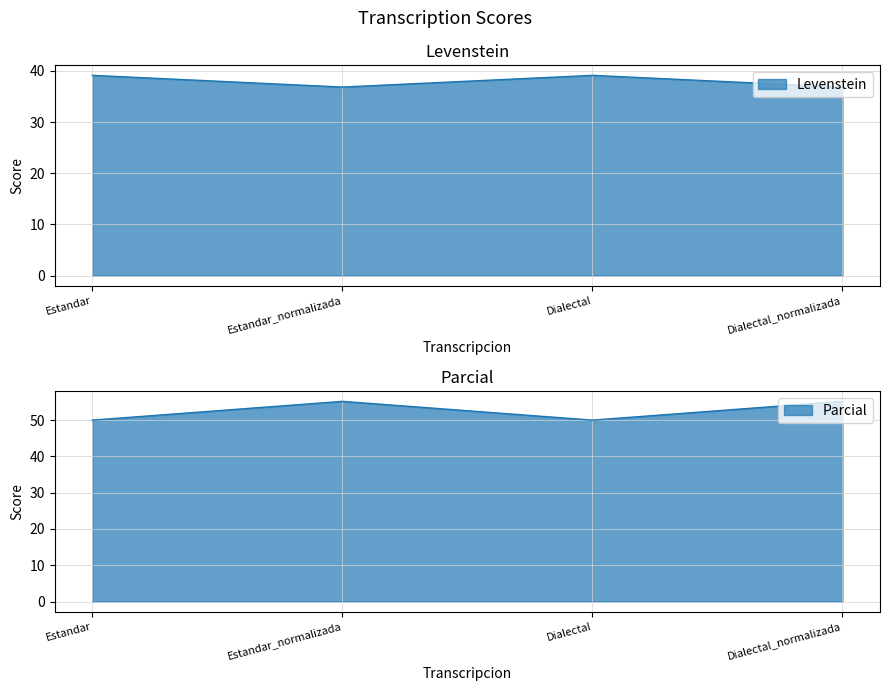

What are all the series names shown in the legend?

Levenstein, Parcial